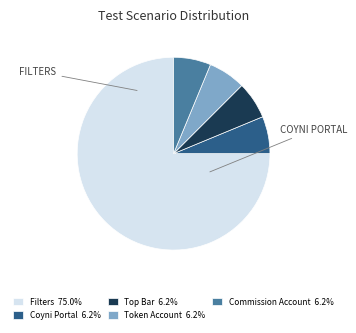

How many segments does this pie chart have?

5